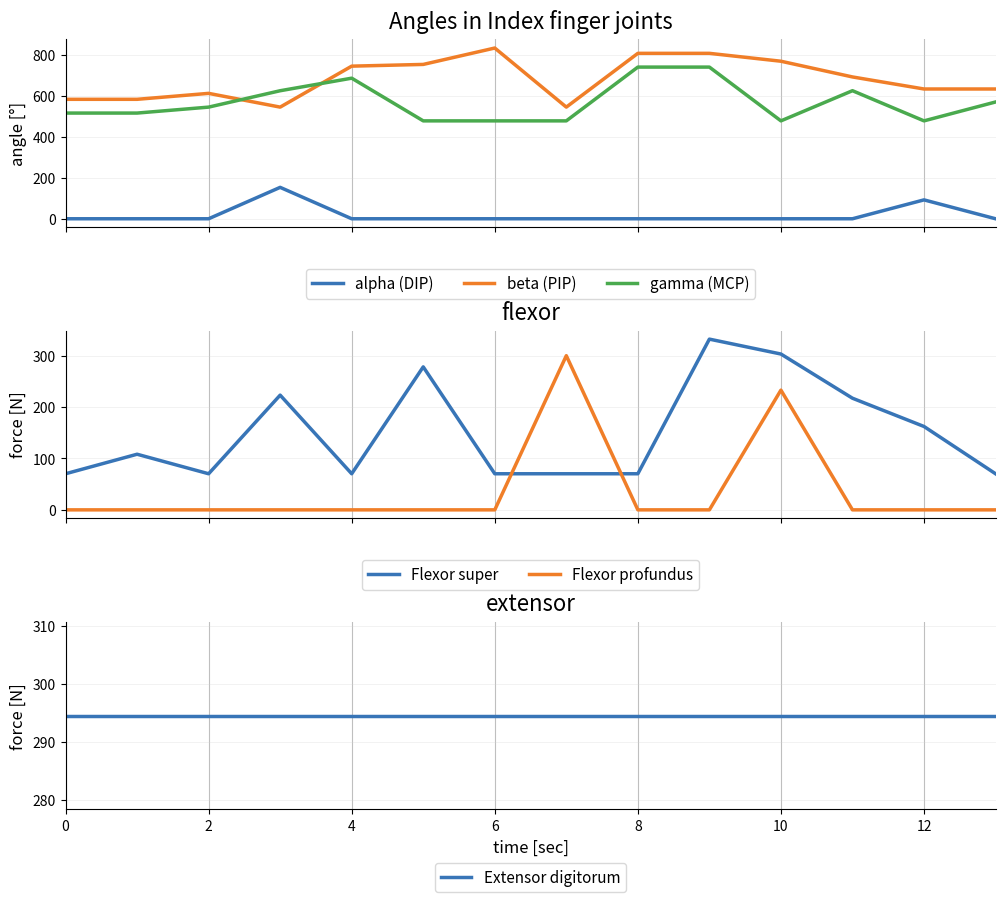

What is the highest value of the alpha (DIP) series?

153.3